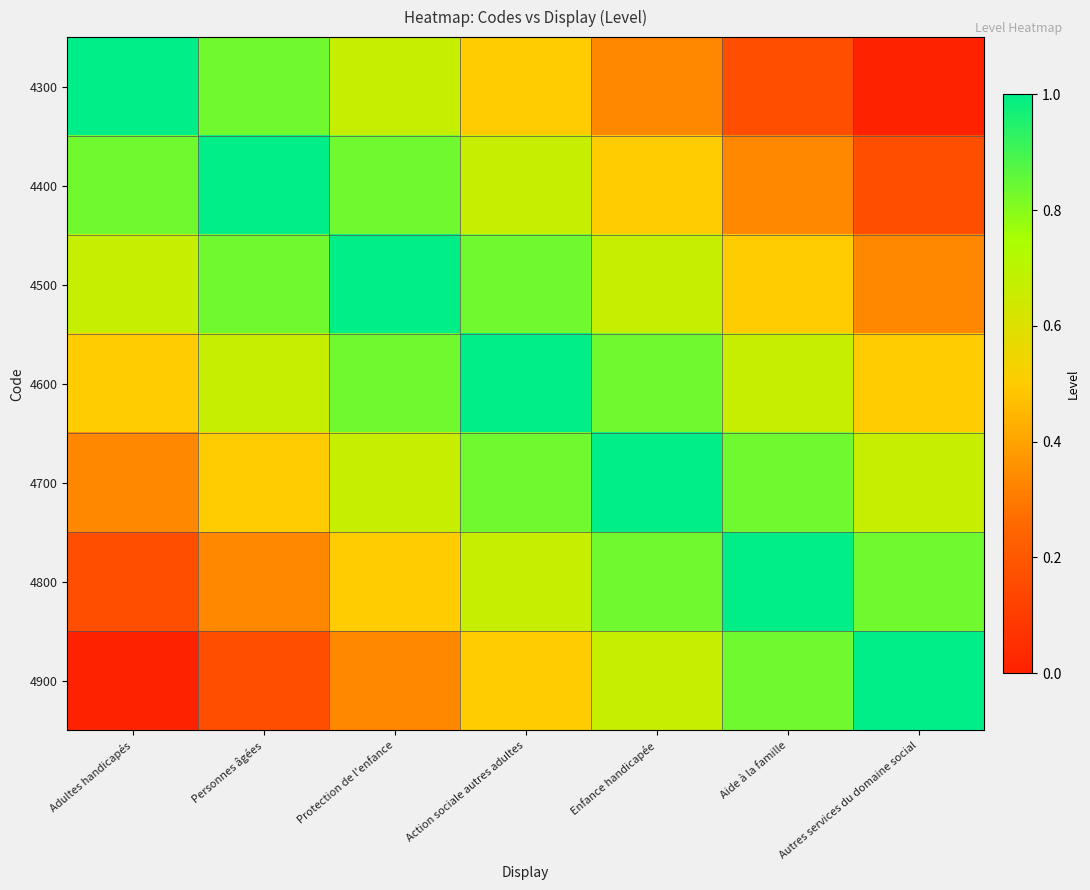

How many data points does each series have?

7